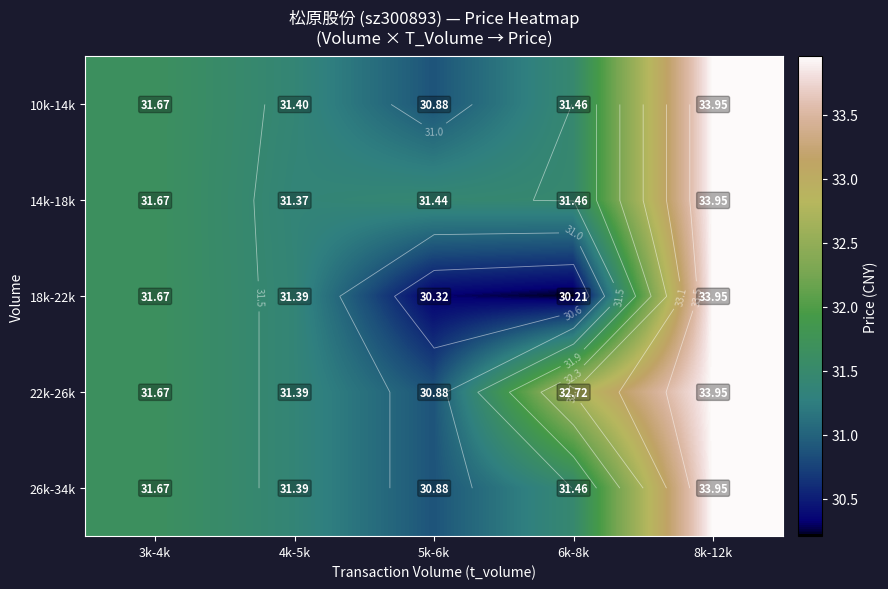

Rank the series by their maximum value, from lowest to highest.

10k-14k, 14k-18k, 18k-22k, 22k-26k, 26k-34k